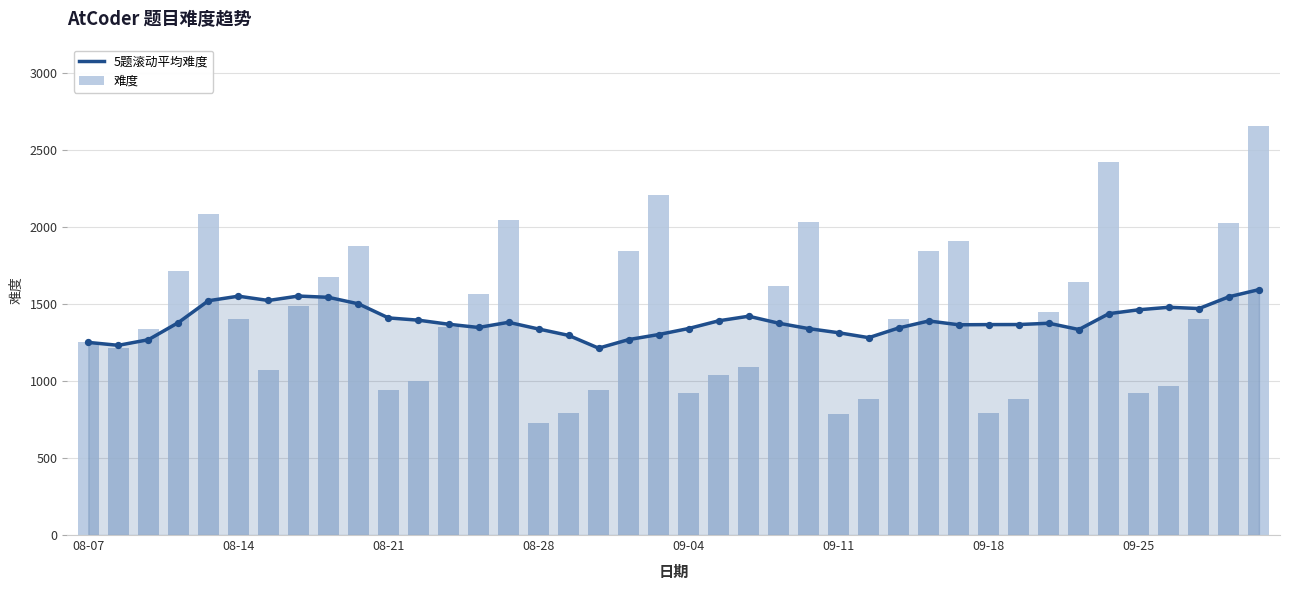

At which category is the sum across all series the highest?

39